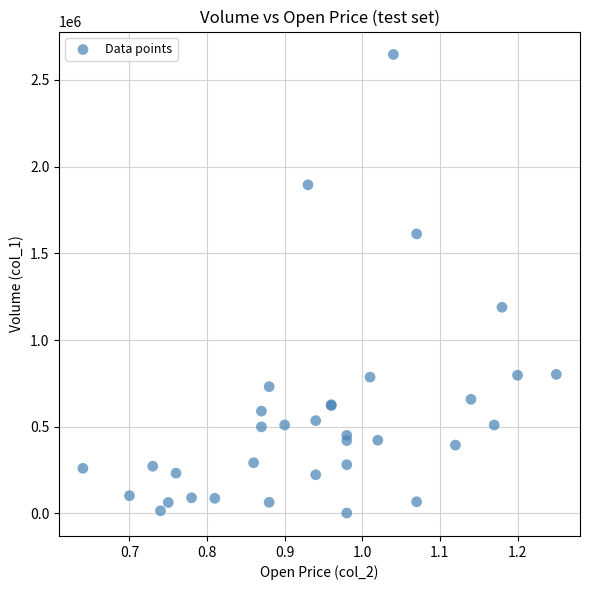

What Y value in the scatter plot is closest to 1324500?

1189000